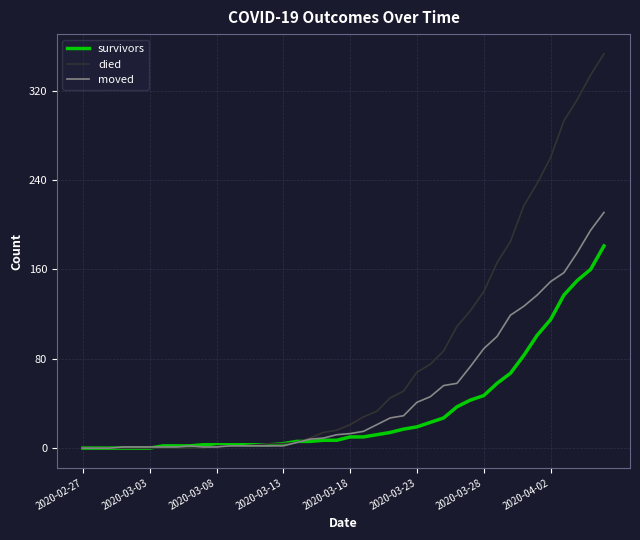

Rank the series by their maximum value, from lowest to highest.

survivors, moved, died